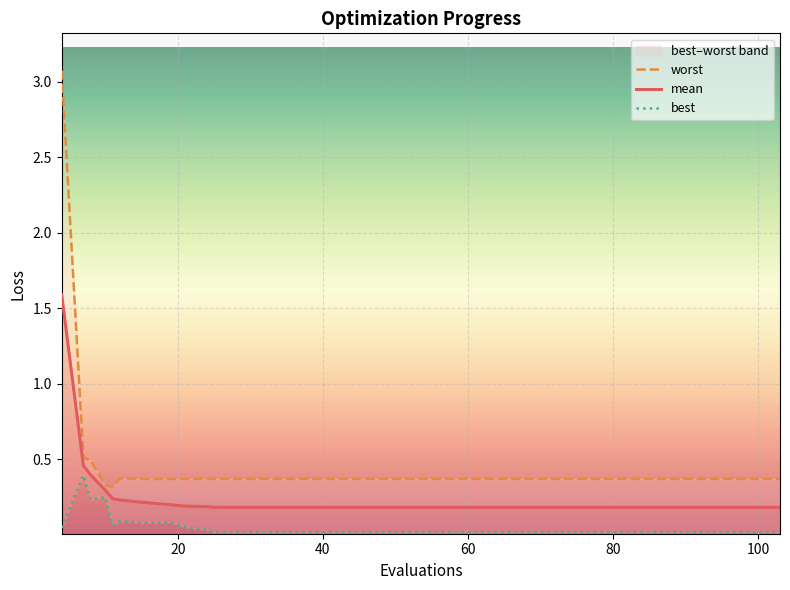

What is the highest value of the mean series?

1.6